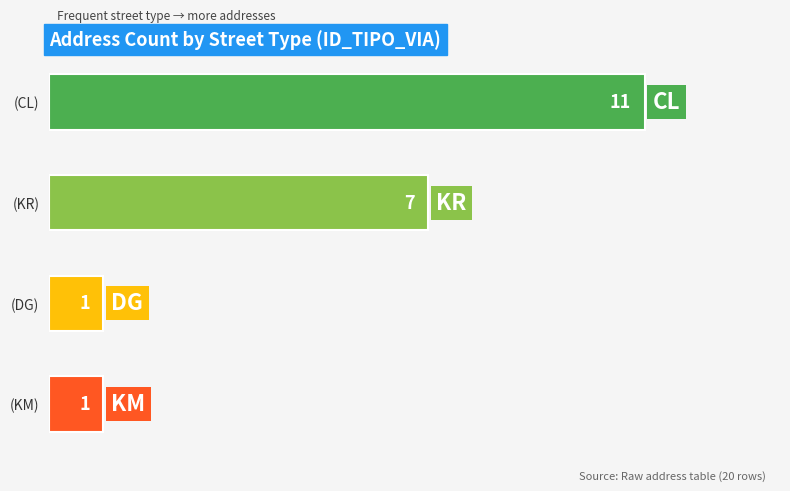

The chart shows a value of 0 at (DG). True or false?

False